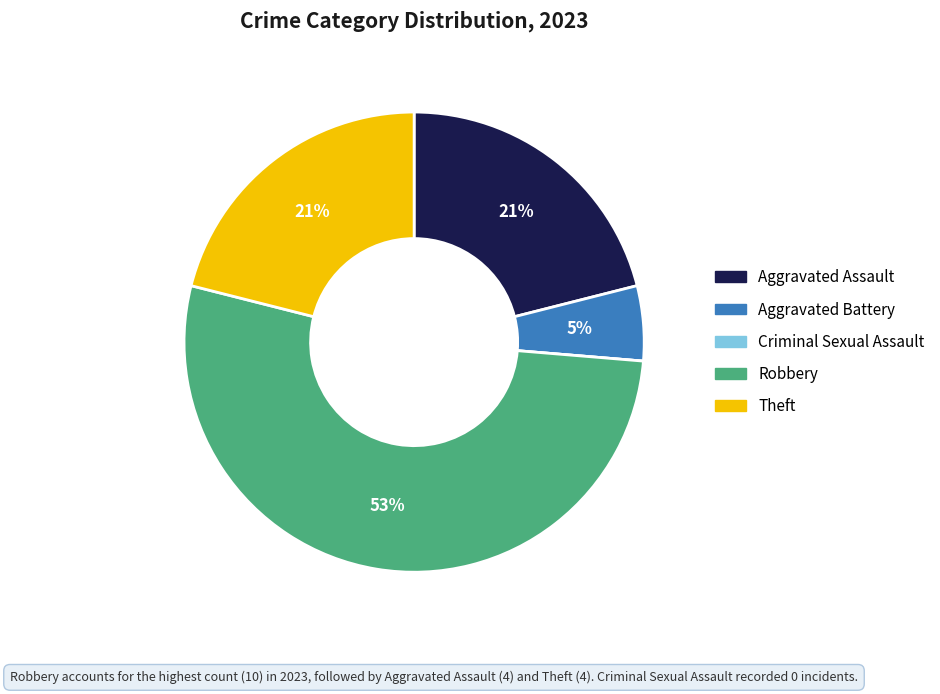

Which slice represents more than half of the pie?

Robbery